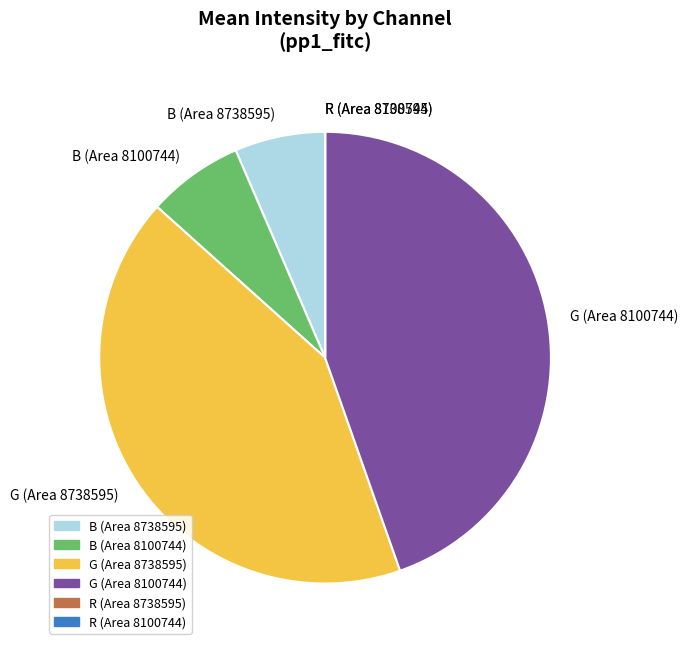

Which slice is the largest?

G (Area 8100744)